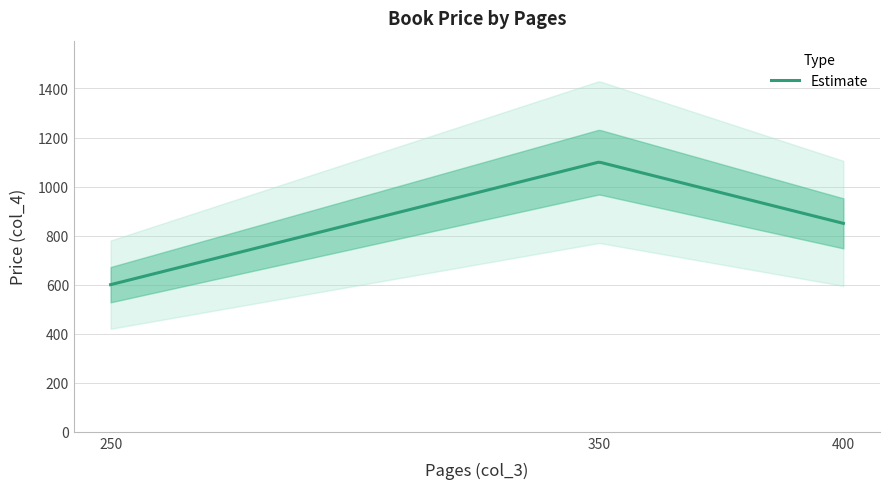

What is the change in value from 350 to 250?

-500